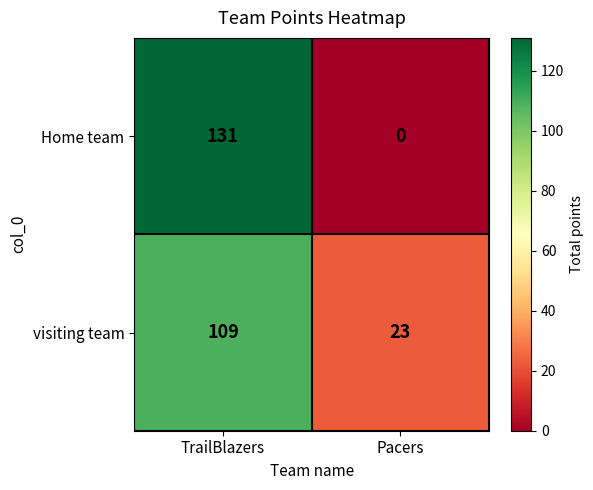

What is the greatest value displayed?

131